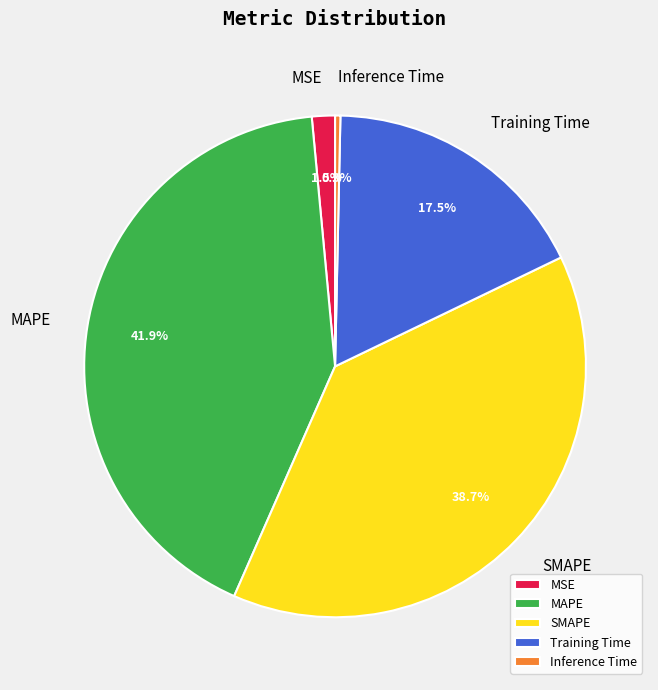

Is there a majority slice in this chart?

No